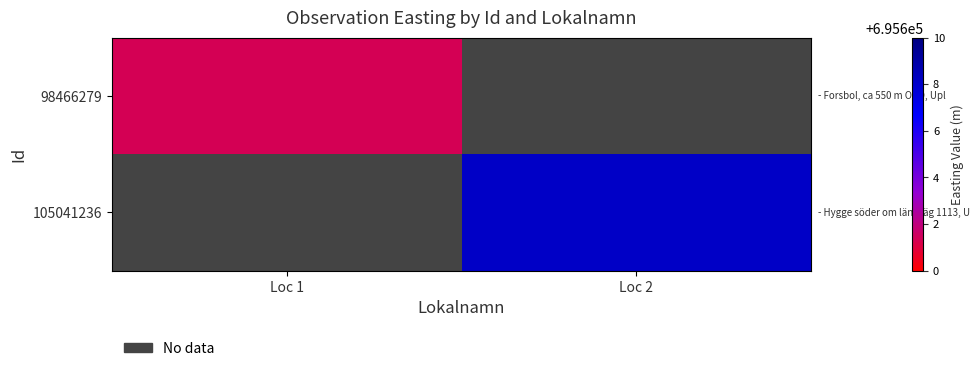

What is the minimum value shown in the chart?

695601.3